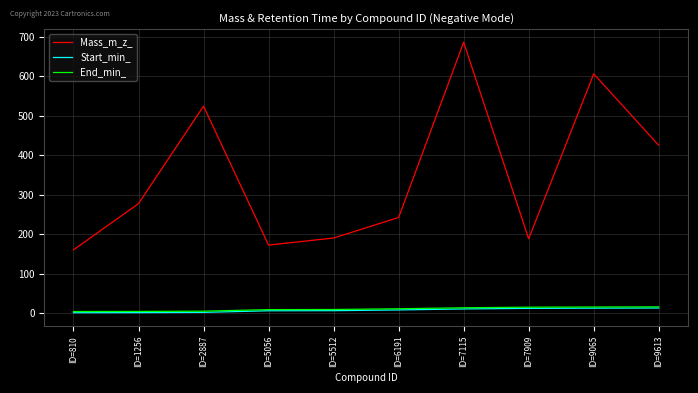

How many lines are shown in the chart?

3